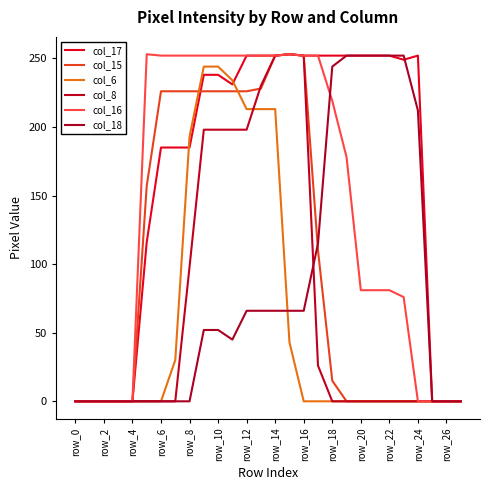

How many lines are shown in the chart?

6